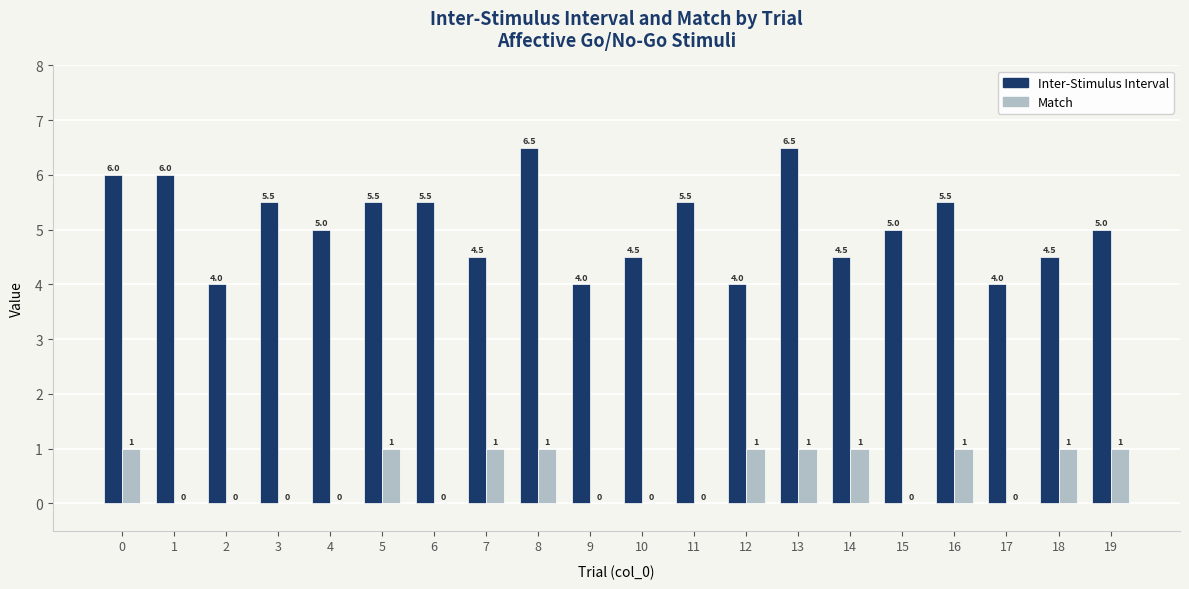

Between 2 and 16, which series saw the biggest shift?

Inter-Stimulus Interval